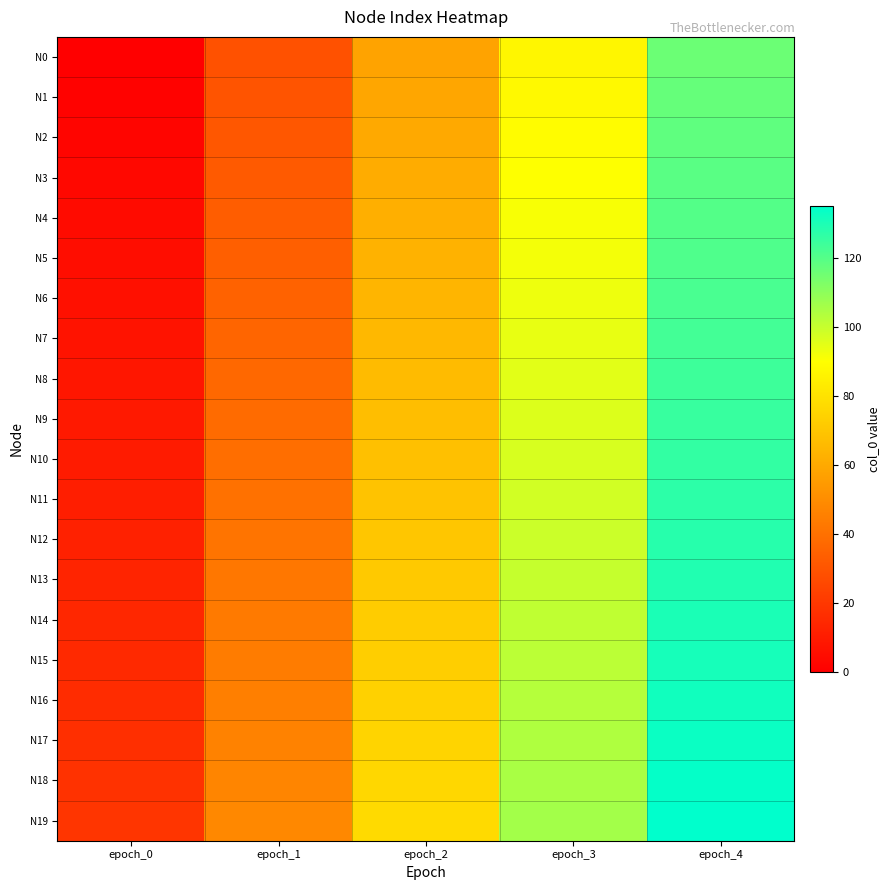

What is the spread (max minus min) of values at epoch_2?

19